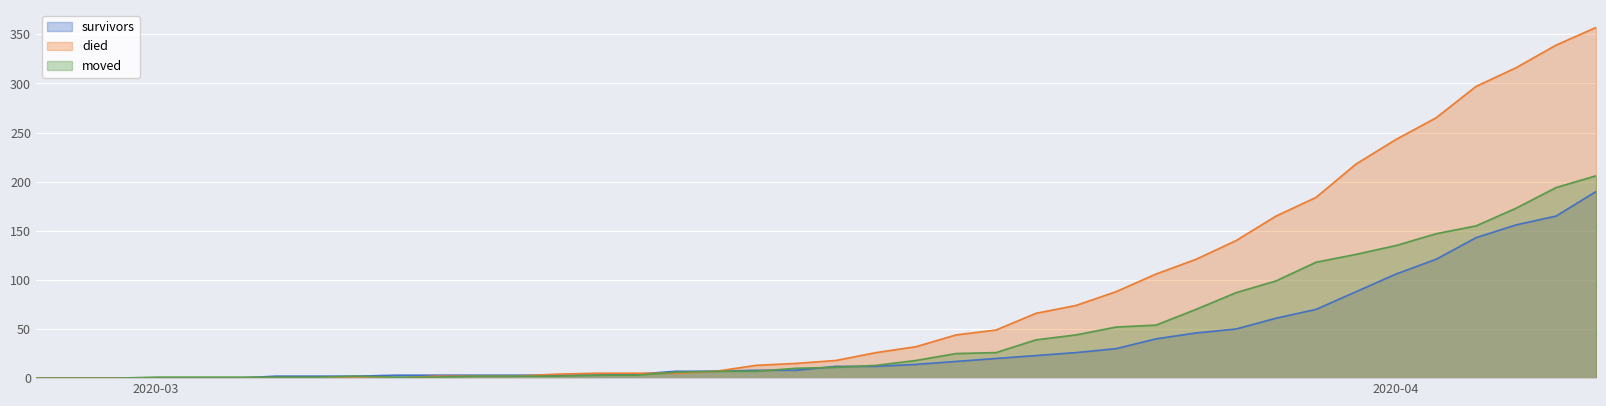

Is it true that died equals 265 at 2020-04-02?

True